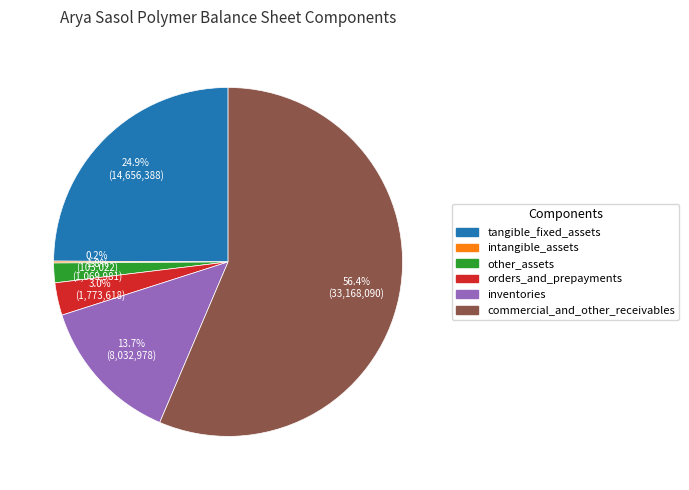

Between commercial_and_other_receivables and tangible_fixed_assets, which is larger?

commercial_and_other_receivables